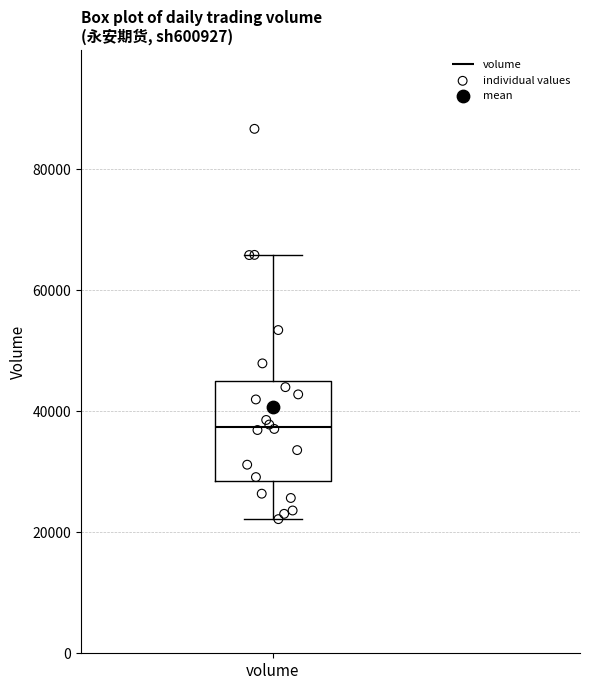

Where is the upper edge of the box for volume on the y-axis? The values are not printed on the chart, so give them approximately, as read against the axis.

44000